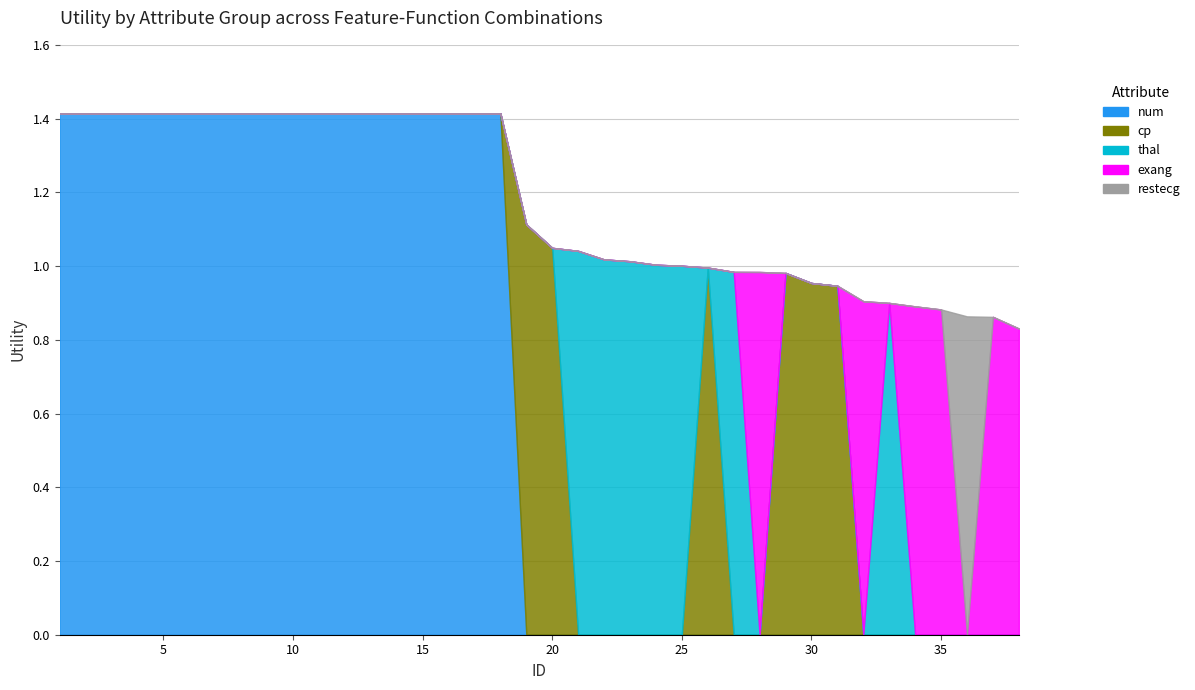

Does the chart display data point markers on the line(s)?

No